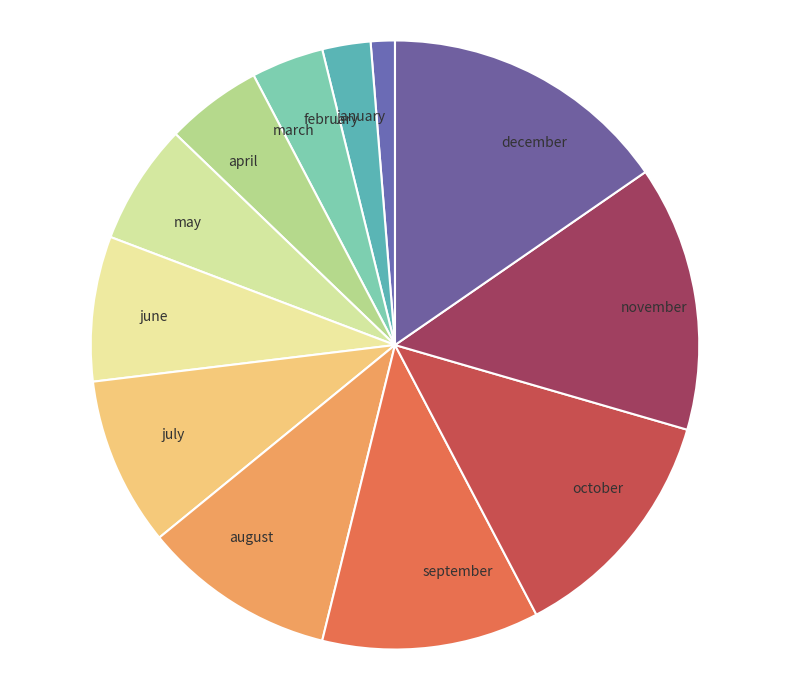

Rank the categories by value from lowest to highest.

january, february, march, april, may, june, july, august, september, october, november, december